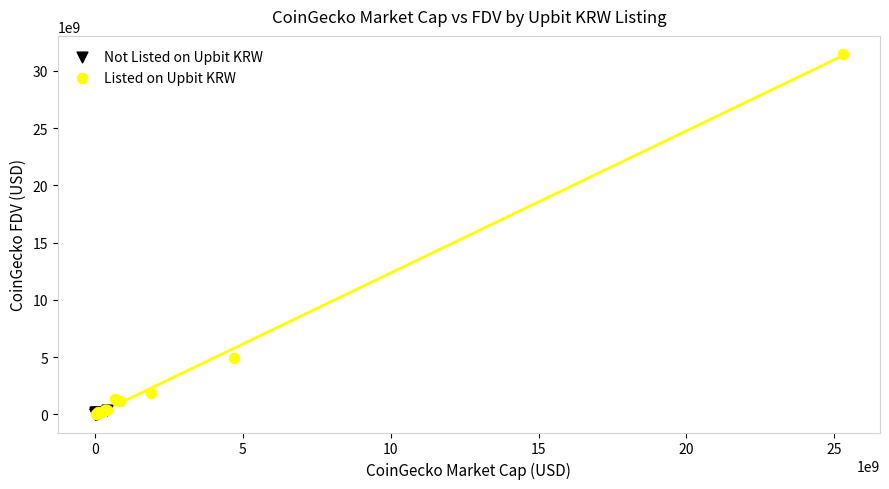

Which series has the largest Y range (max minus min)?

Listed on Upbit KRW